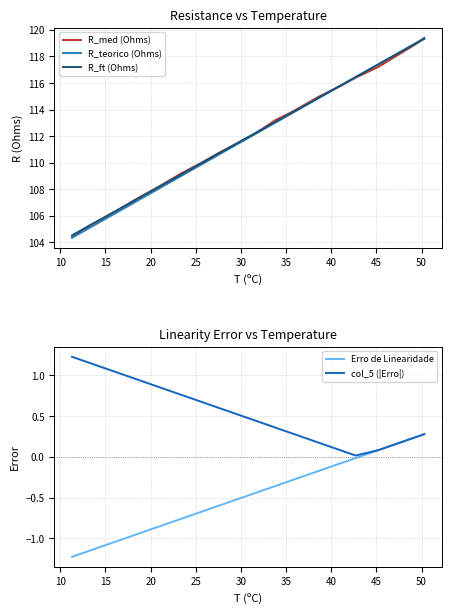

Reading left to right, extract all data points from this chart.

R_med (Ohms): 104.4	105.3	106.2	107.3	108.2	109.2	110.1	110.8	111.5	112.2	113.2	113.8	115.0	115.8	116.4	117.2	118.9	119.4
R_teorico (Ohms): 104.4	105.1	106.1	107.1	108.0	109.0	110.0	110.7	111.4	112.2	113.0	113.7	114.9	115.8	116.4	117.4	119.0	119.4
R_ft (Ohms): 104.5	105.3	106.2	107.3	108.2	109.1	110.1	110.8	111.5	112.2	113.1	113.7	114.9	115.8	116.4	117.4	118.9	119.3
Erro de Linearidade: -1.2	-1.2	-1.1	-1.0	-0.9	-0.8	-0.7	-0.6	-0.5	-0.4	-0.4	-0.3	-0.2	-0.1	-0.0	0.1	0.2	0.3
col_5 (|Erro|): 1.2	1.2	1.1	1.0	0.9	0.8	0.7	0.6	0.5	0.4	0.4	0.3	0.2	0.1	0.0	0.1	0.2	0.3